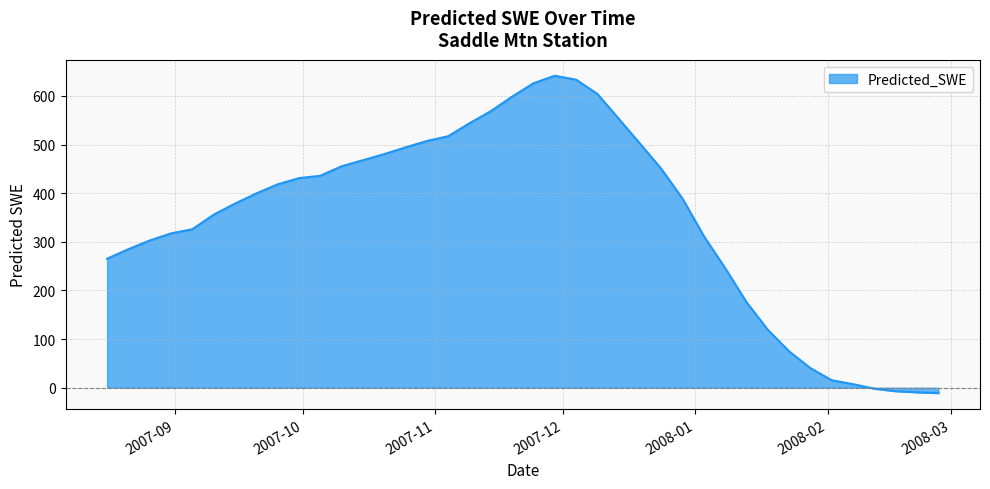

What is the difference between the maximum and minimum values?

652.4